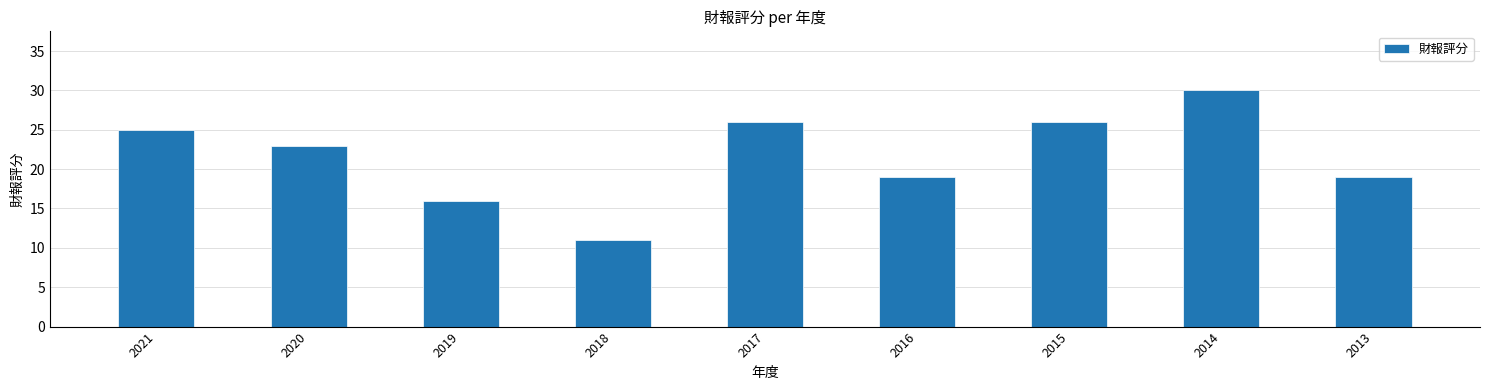

The chart shows a value of 26 at 2017. True or false?

True